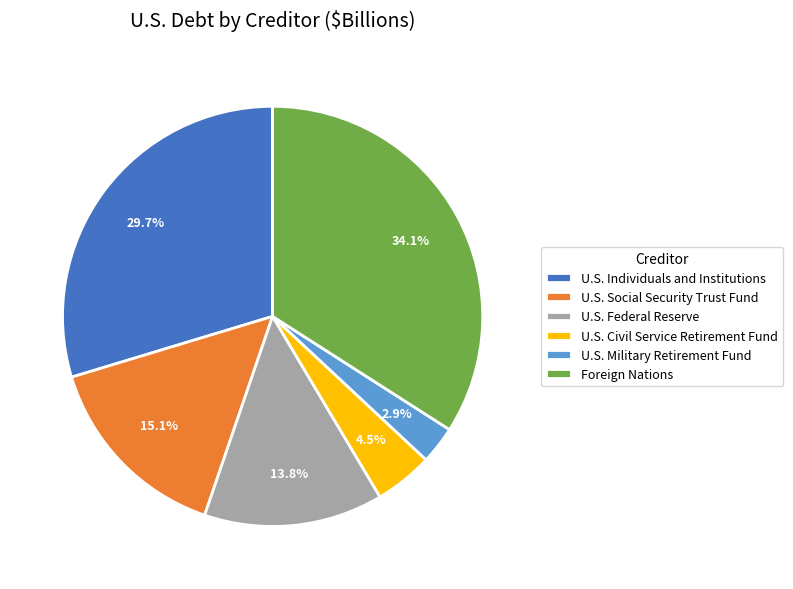

How many segments does this pie chart have?

6